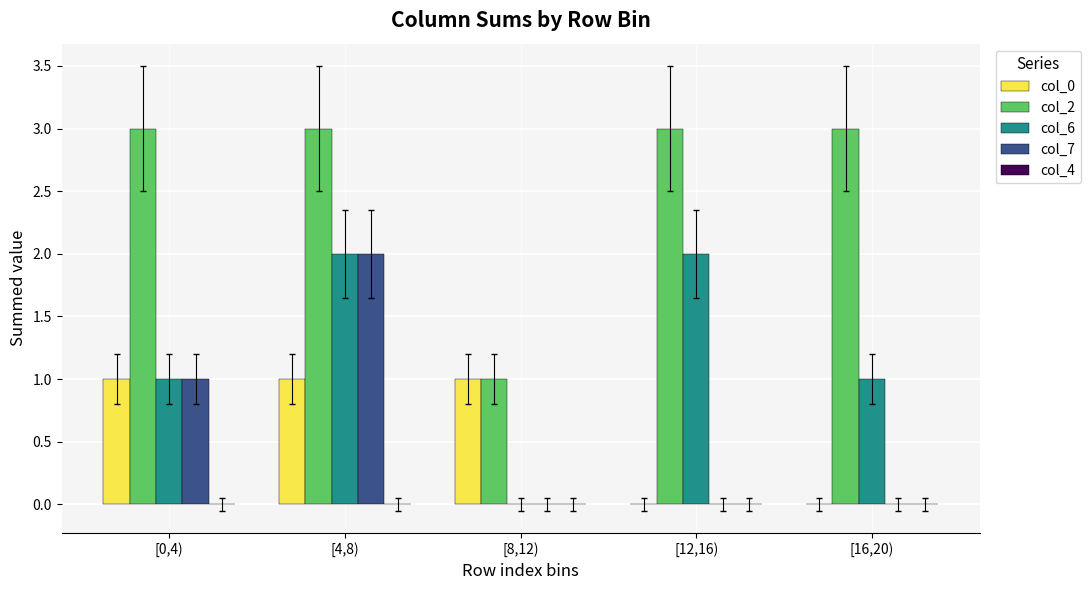

How many categories are shown in the chart?

5